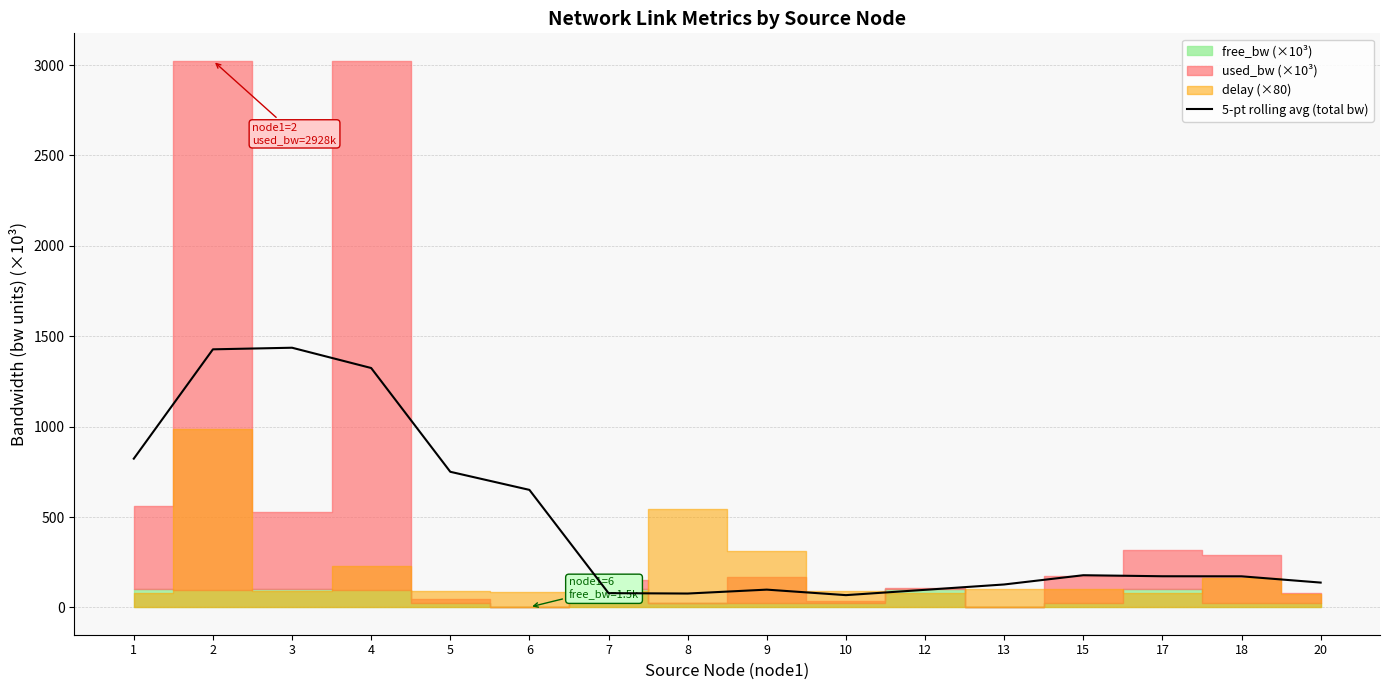

What is the sum of the values at 9 and 1?

921.1